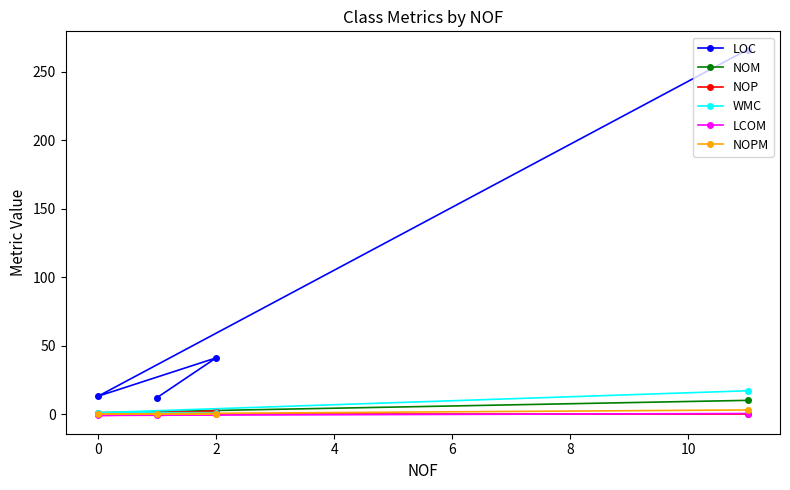

Which series has the largest range (max minus min)?

LOC